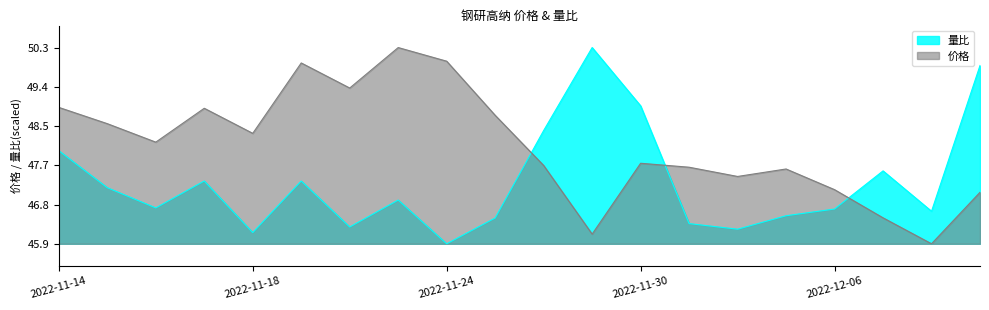

What are all the series names shown in the legend?

量比, 价格